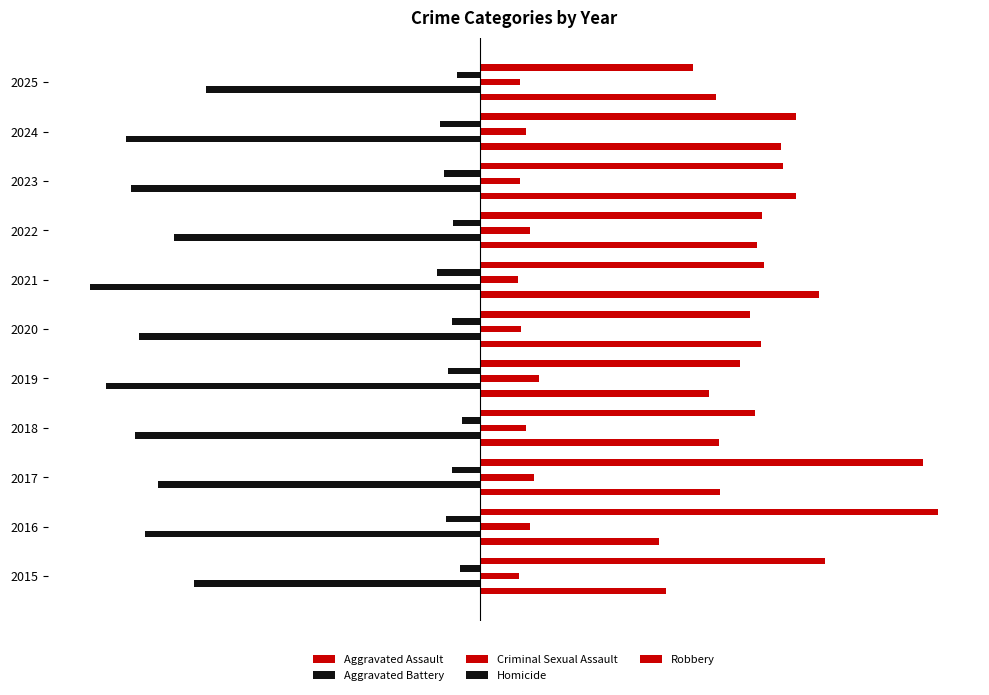

What is the minimum value shown in the chart?

-335